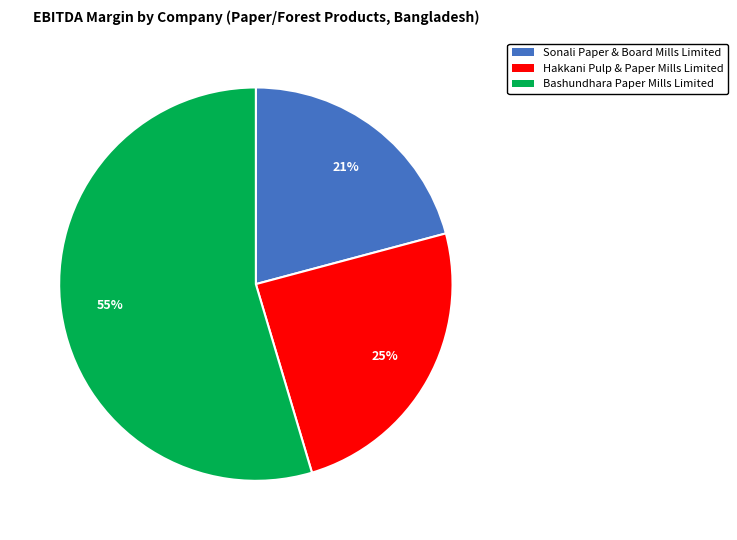

Rank the categories by value from highest to lowest.

Bashundhara Paper Mills Limited, Hakkani Pulp & Paper Mills Limited, Sonali Paper & Board Mills Limited